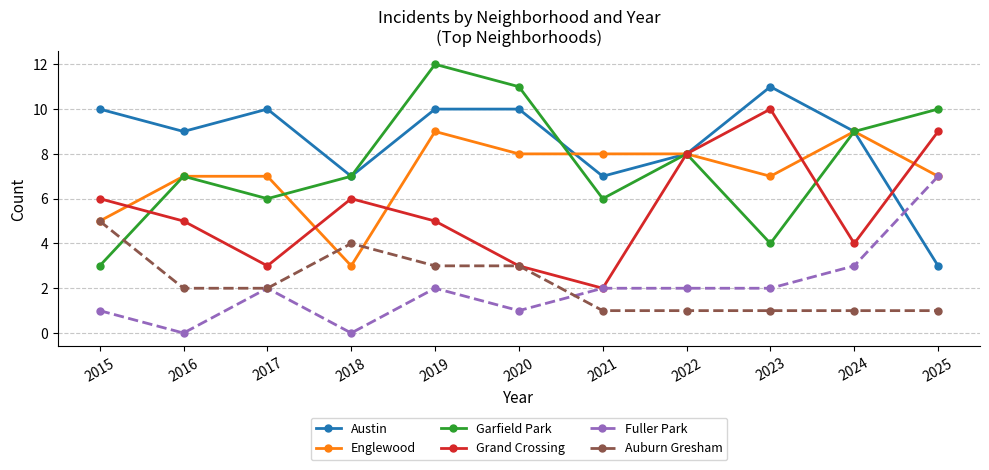

What value does the Austin series have at 2024?

9